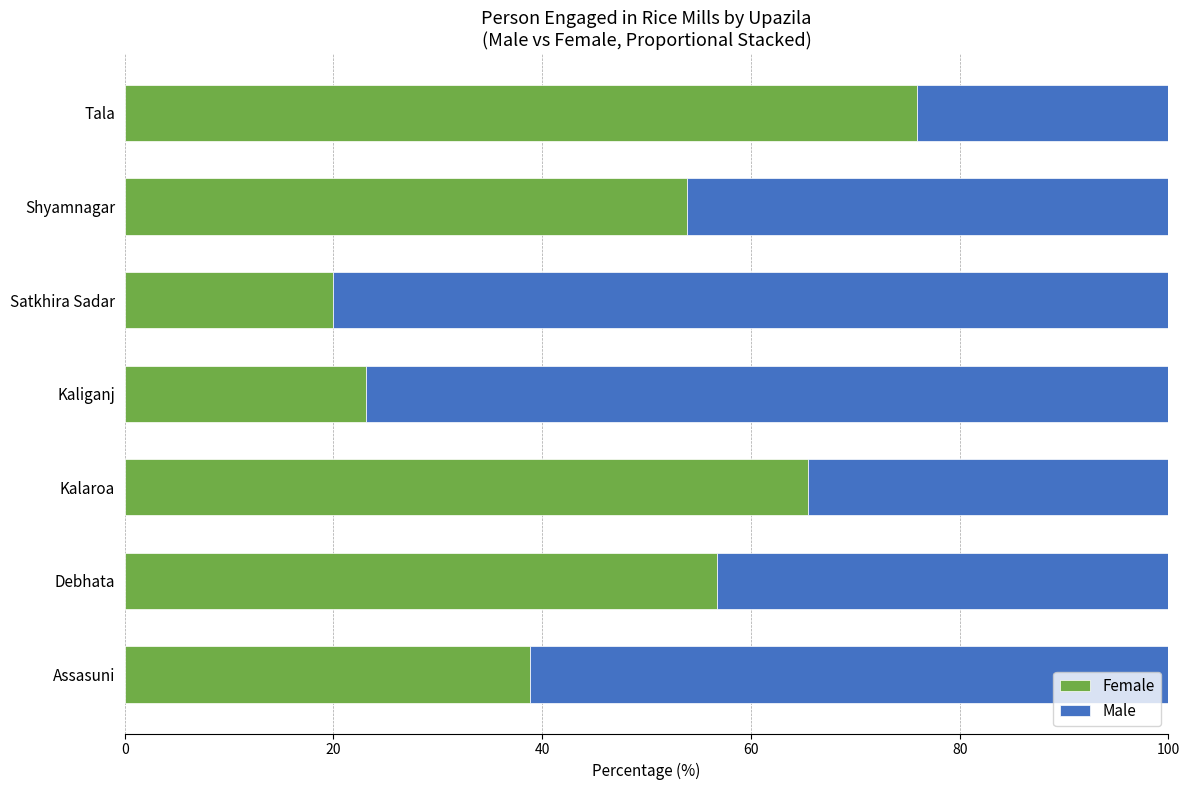

What is the total value across all series at Assasuni?

100.0